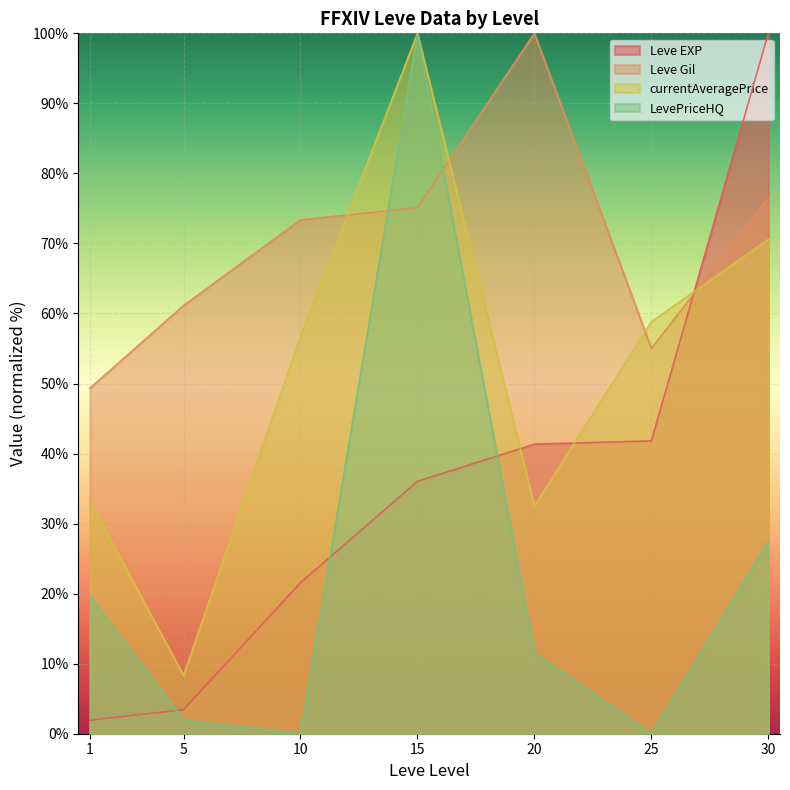

List the labels in order of LevePriceHQ value, largest first.

15, 30, 1, 20, 5, 10, 25